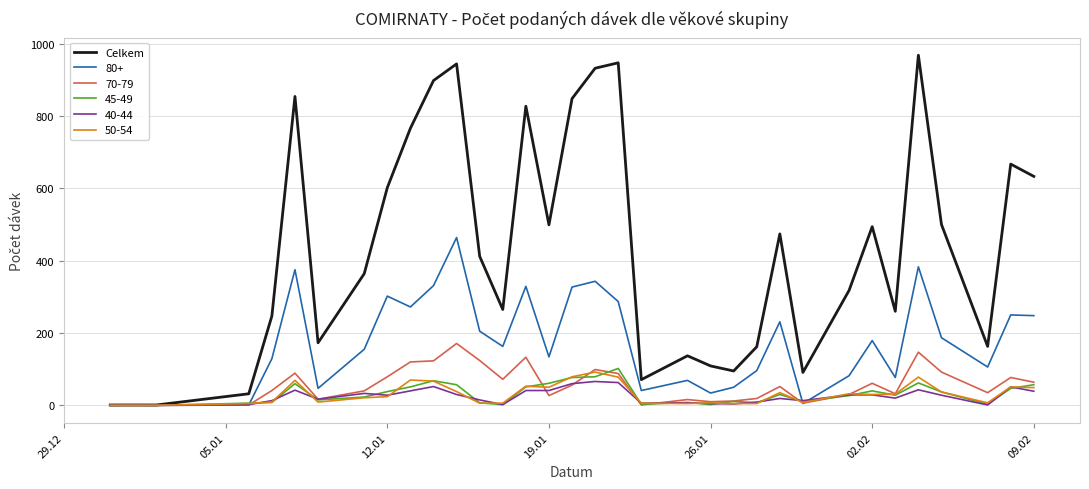

What is the maximum value shown in the chart?

968